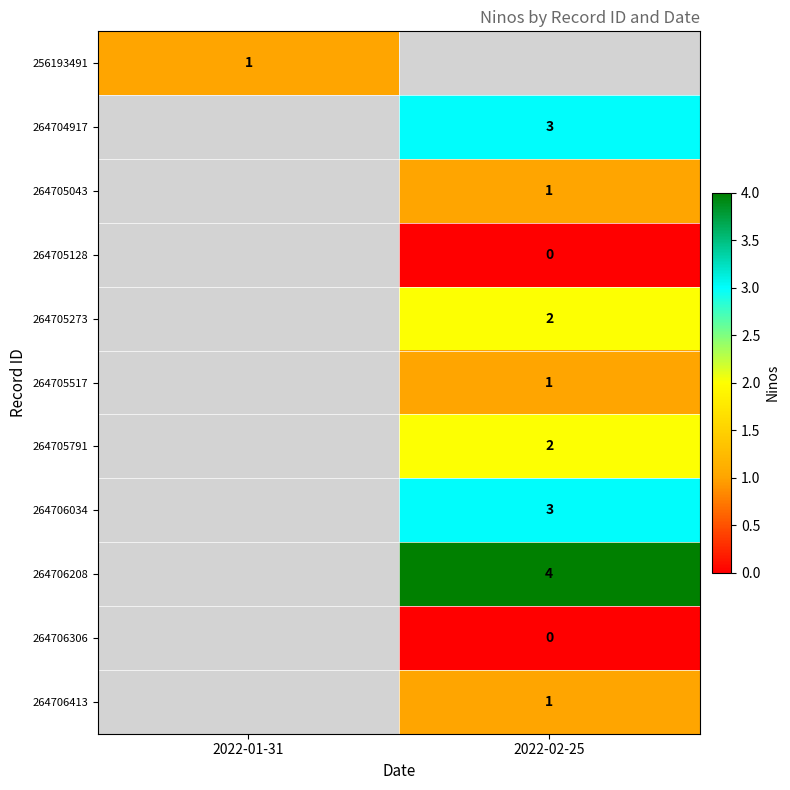

Is it true that 264706034 equals 1.8 at 2022-02-25?

False